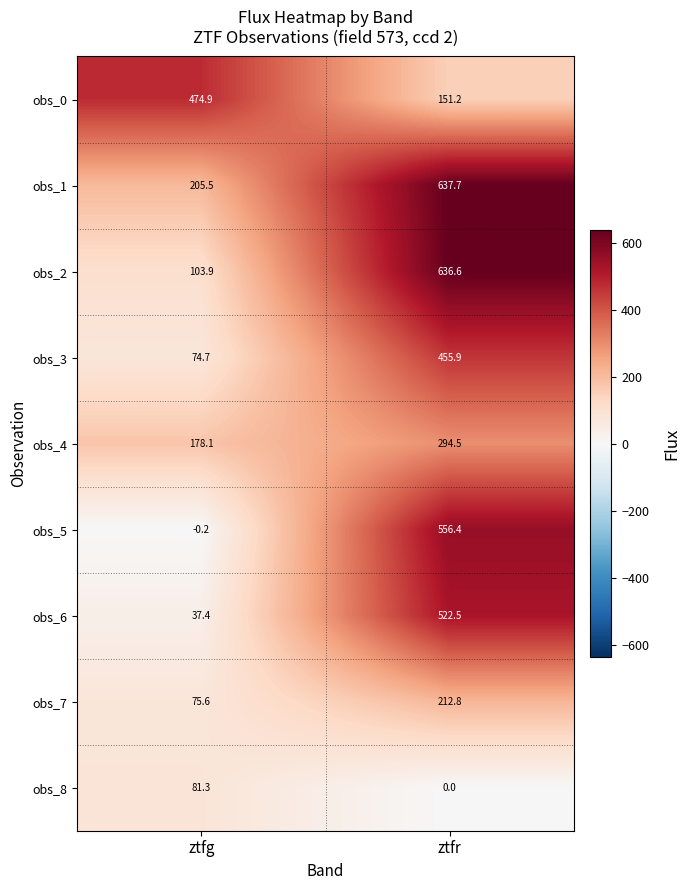

At which category does the chart reach its minimum across all series?

ztfg